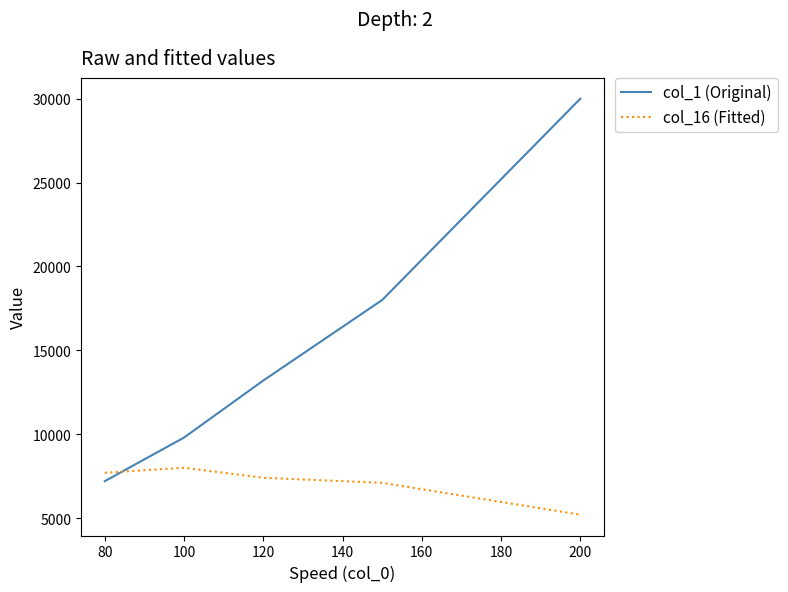

What are all the series names shown in the legend?

col_1 (Original), col_16 (Fitted)